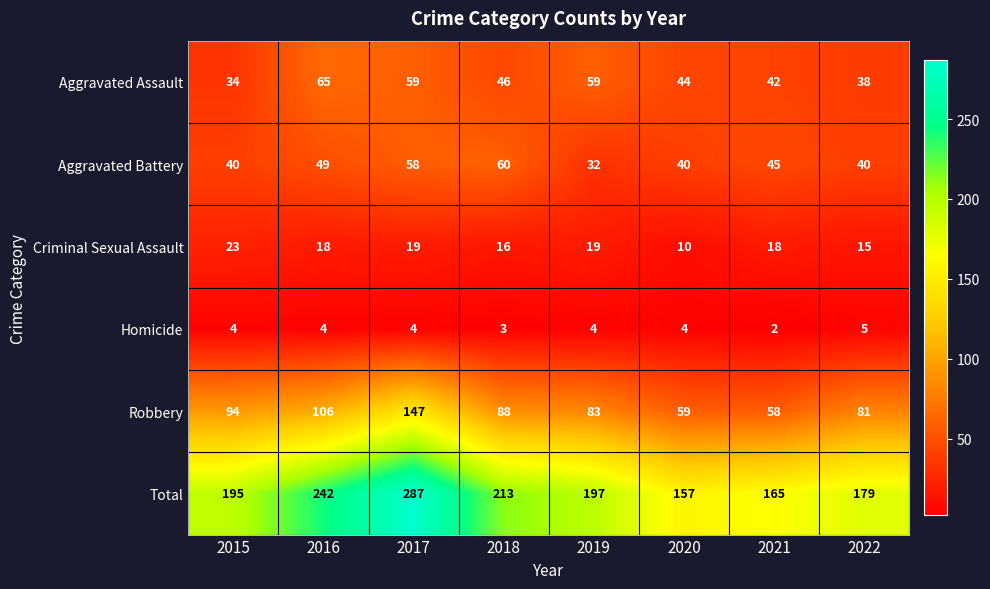

What is the difference between the maximum and minimum values in the Homicide series?

3